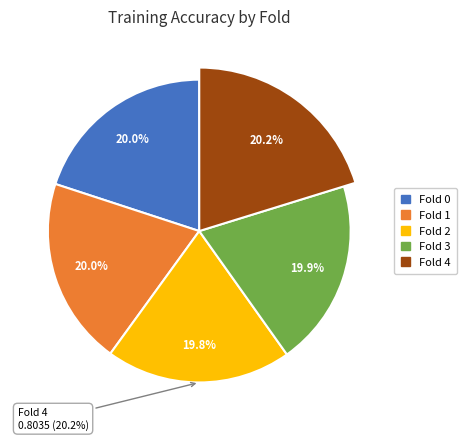

How many slices are in this pie chart?

5